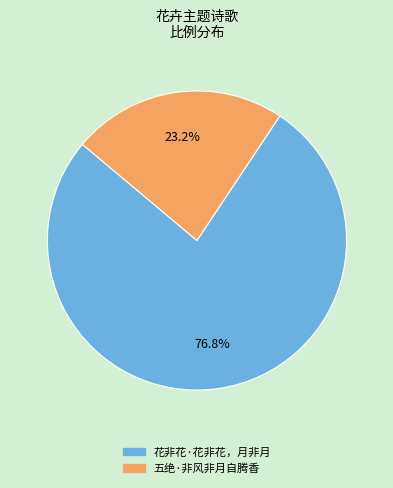

Combined, do 五绝·非风非月自腾香 and 花非花·花非花，月非月 account for over 50%?

Yes